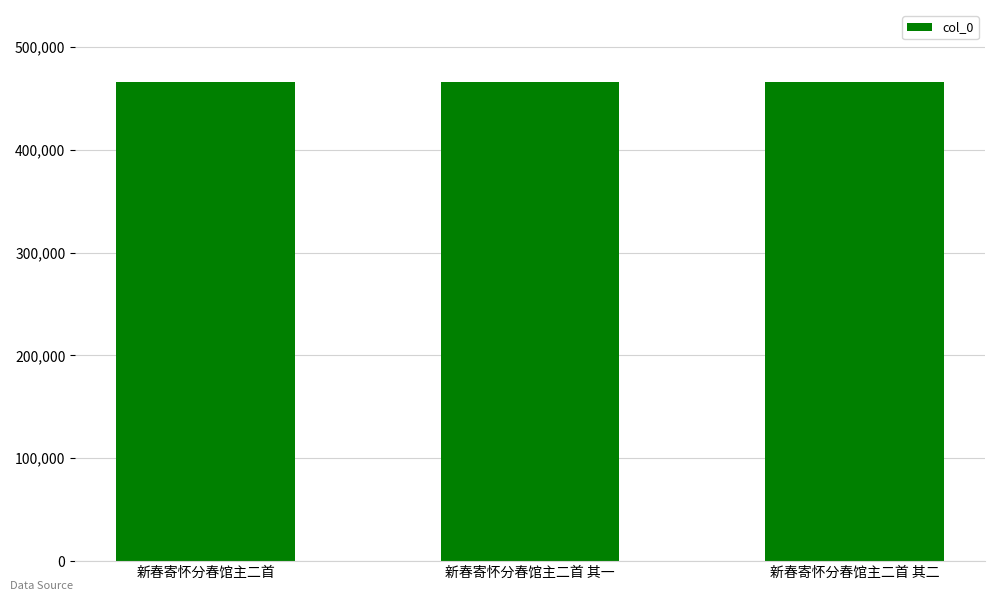

Approximately how many times larger is the value at 新春寄怀分春馆主二首 其二 compared to 新春寄怀分春馆主二首 其一?

1.0